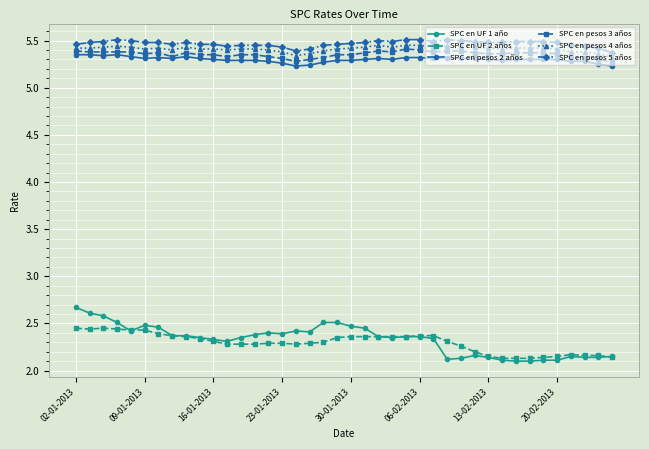

True or false: SPC en pesos 4 años has more than 1 points higher than both neighbors.

True